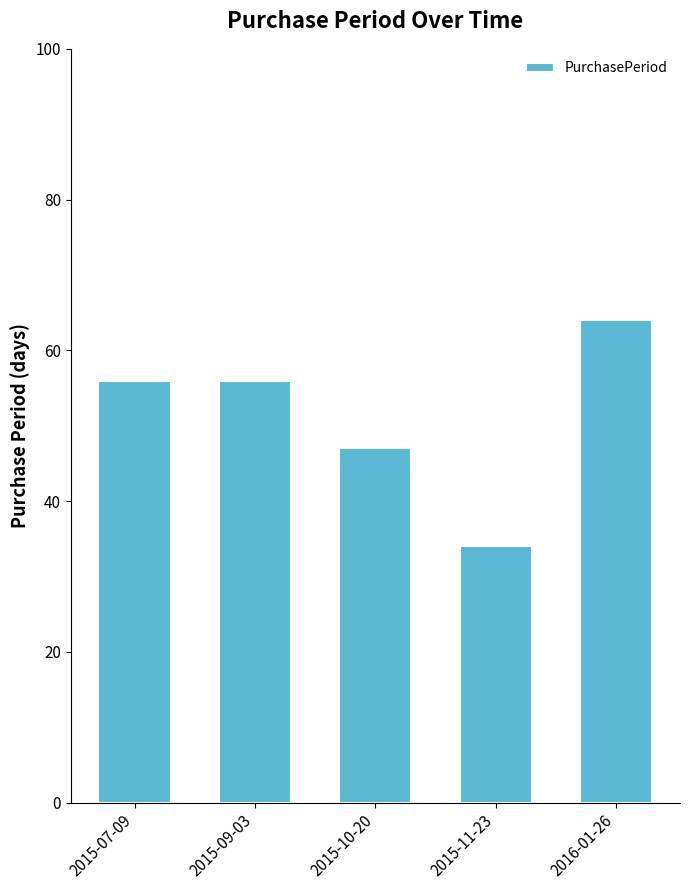

Between 2015-11-23 and 2015-10-20, which is larger?

2015-10-20